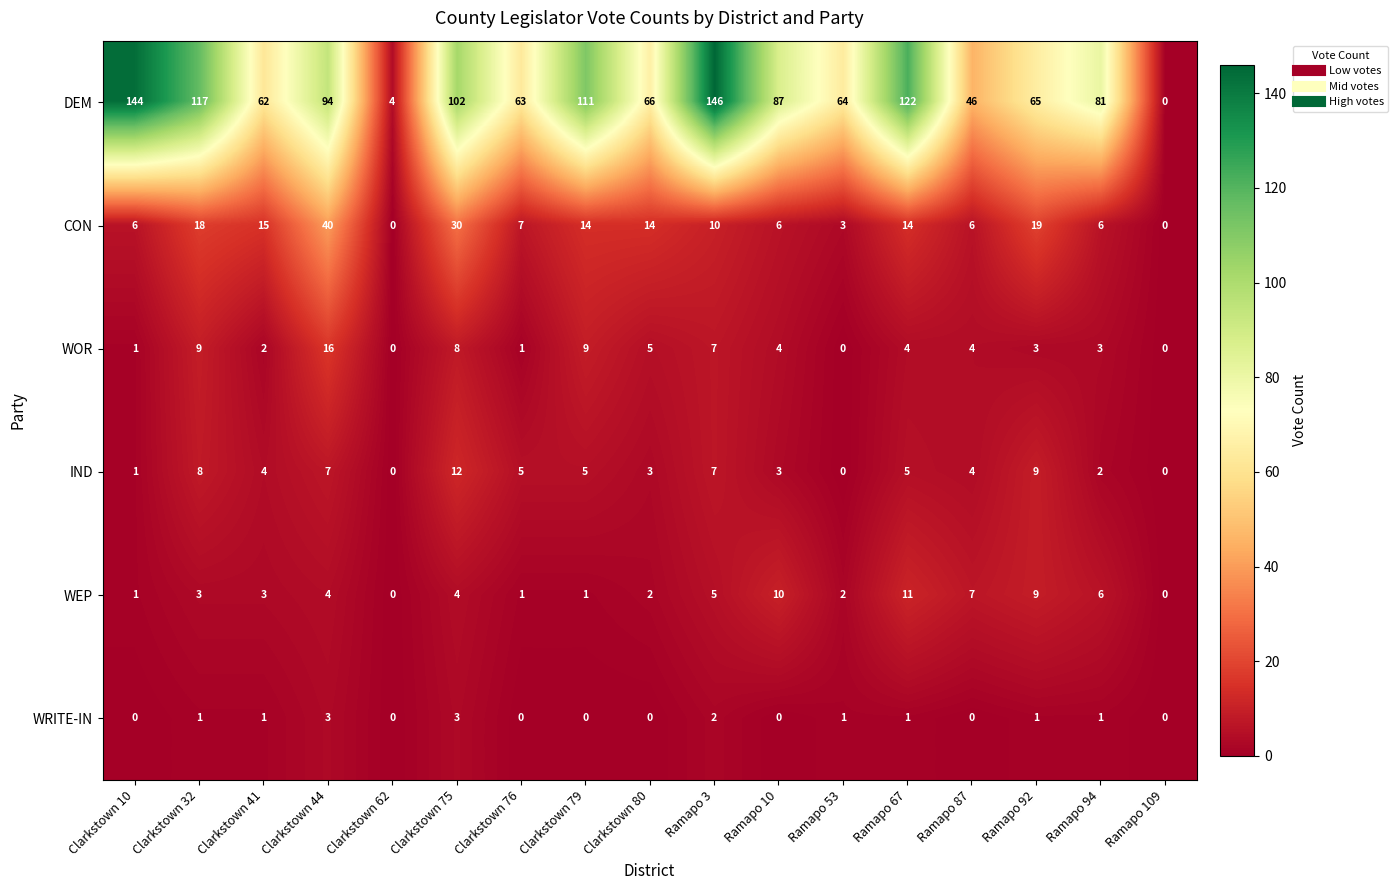

At how many categories does at least one series exceed 139?

2